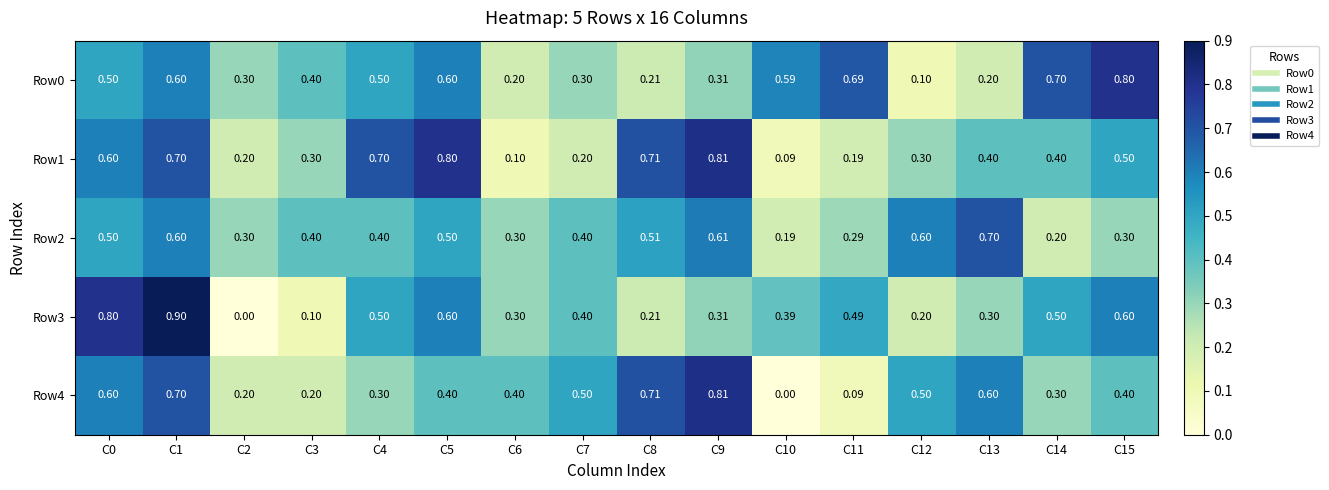

Is the value of Row0 at C8 greater than the value of Row3 at C13?

No